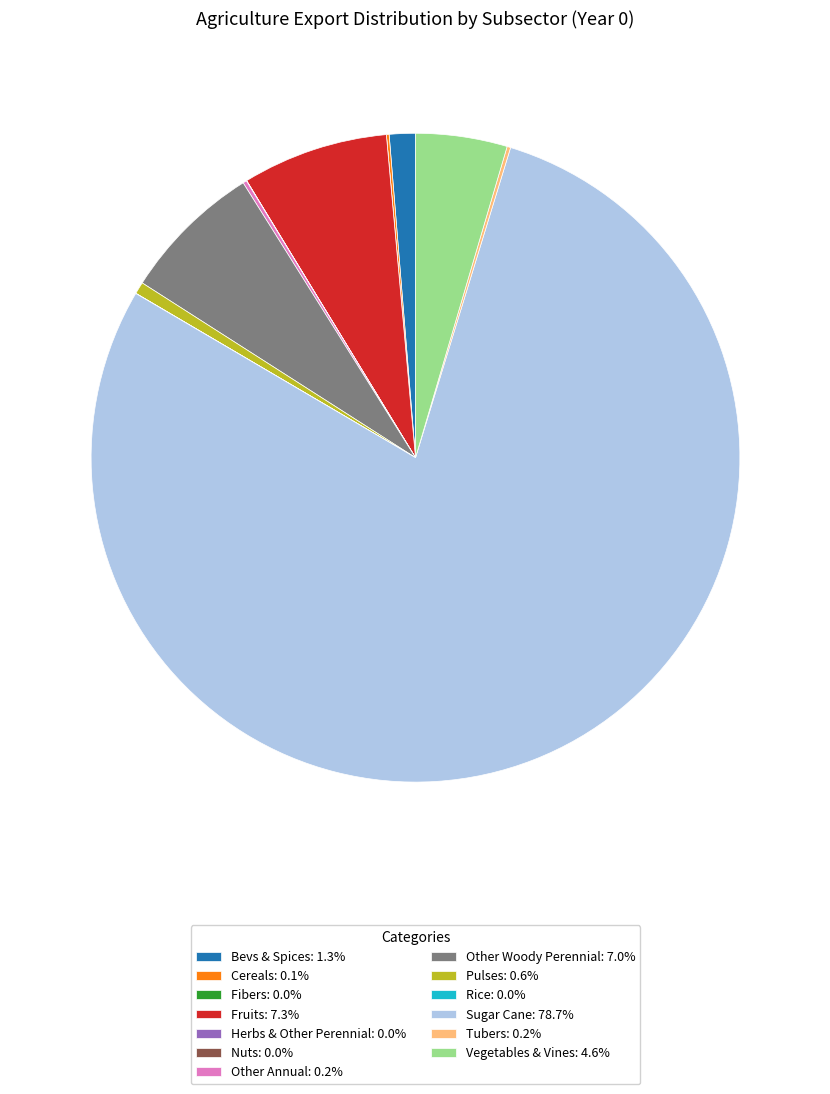

Does Vegetables & Vines: 4.6% account for over 50% of the chart?

No